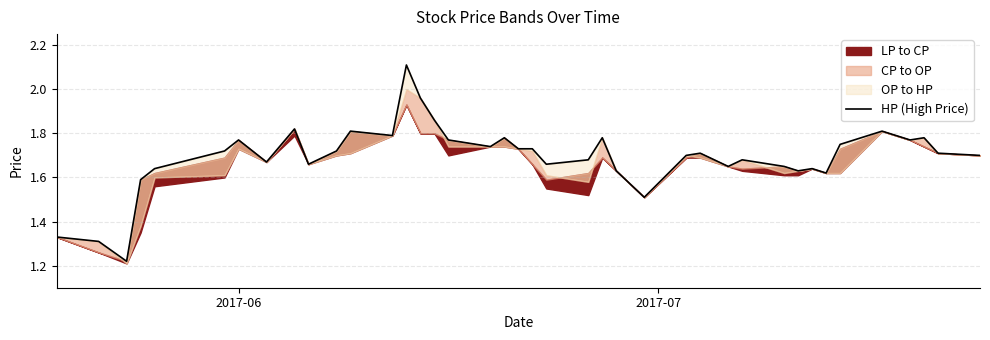

Reading left to right, list all the values displayed in this chart.

1.3	1.3	1.2	1.6	1.6	1.7	1.8	1.7	1.8	1.7	1.7	1.8	1.8	2.1	2.0	1.9	1.8	1.7	1.8	1.7	1.7	1.7	1.7	1.8	1.6	1.5	1.7	1.7	1.6	1.7	1.6	1.6	1.6	1.6	1.8	1.8	1.8	1.8	1.7	1.7